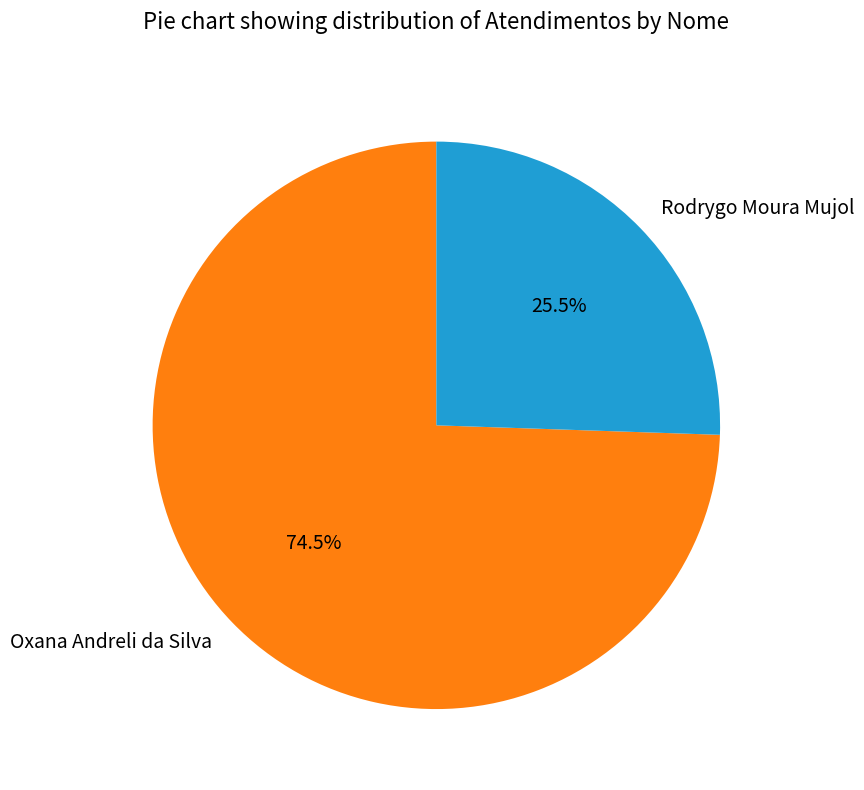

What percentage do Rodrygo Moura Mujol and Oxana Andreli da Silva together represent?

100.0%